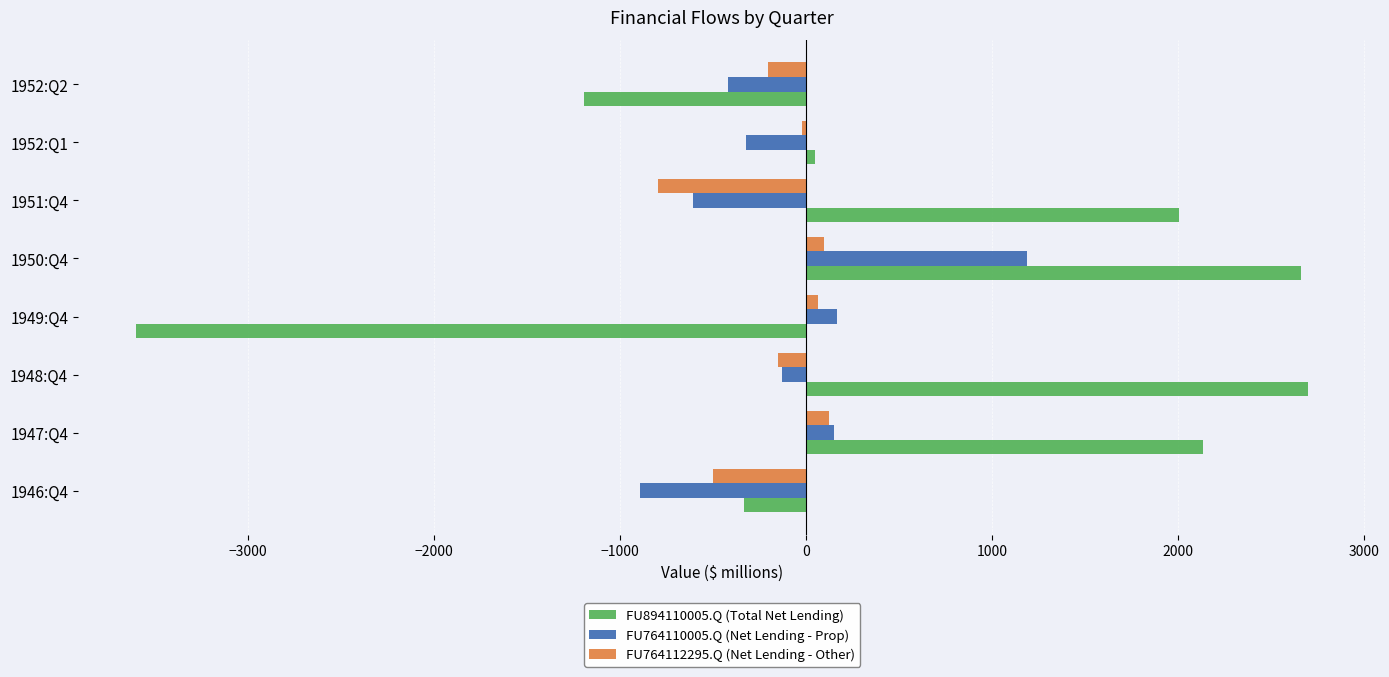

What is the difference between the maximum and minimum values in the FU764110005.Q (Net Lending - Prop) series?

2082